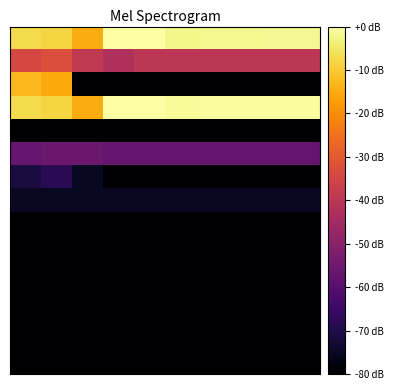

At which category is the sum across all series the highest?

1